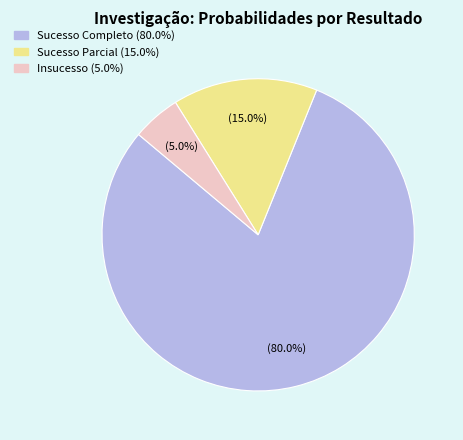

Does any single category account for the majority?

Yes